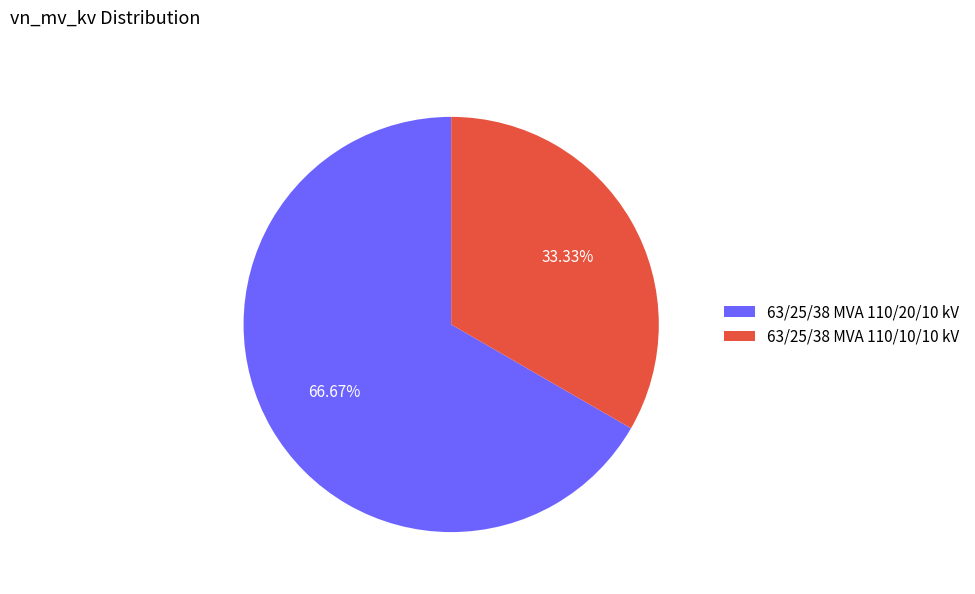

How many slices are in this pie chart?

2